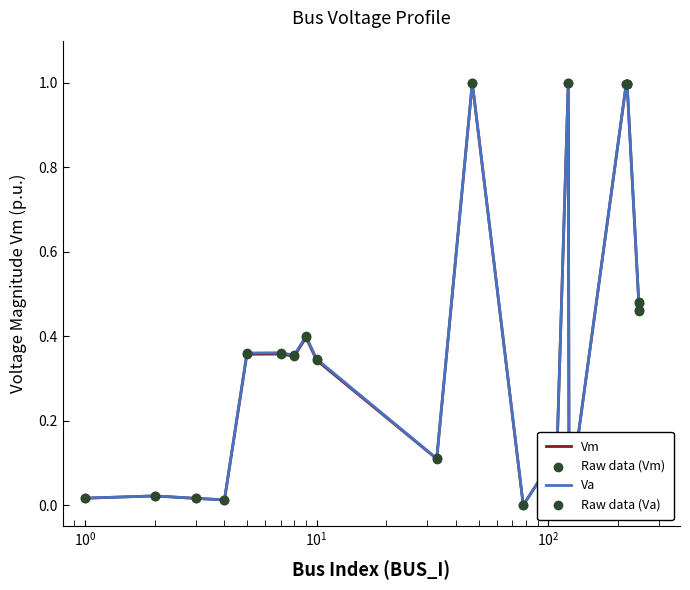

What is the maximum value shown in the chart?

1.0